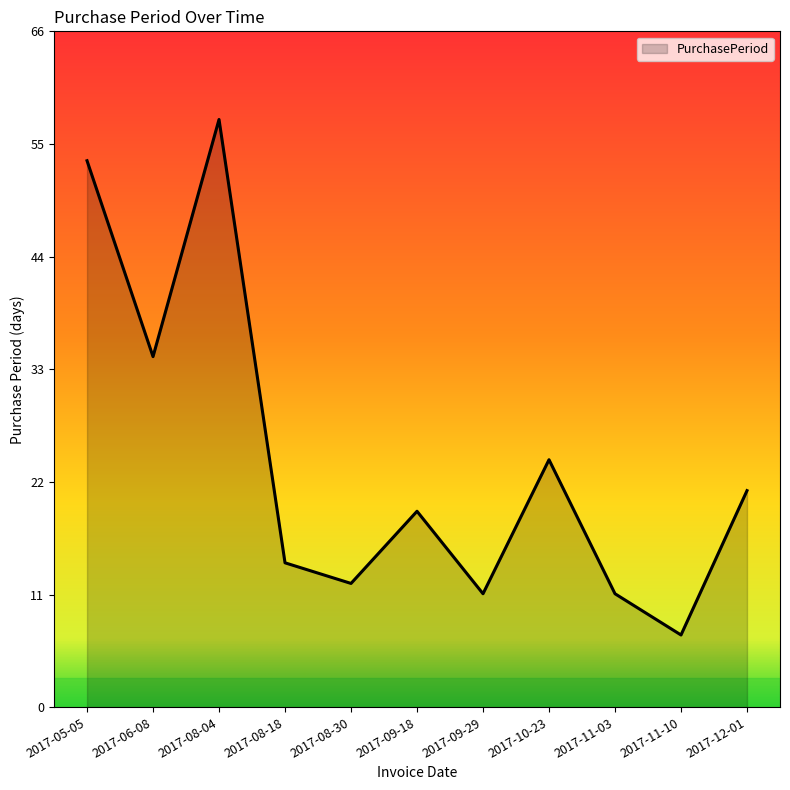

What is the minimum value shown in the chart?

7